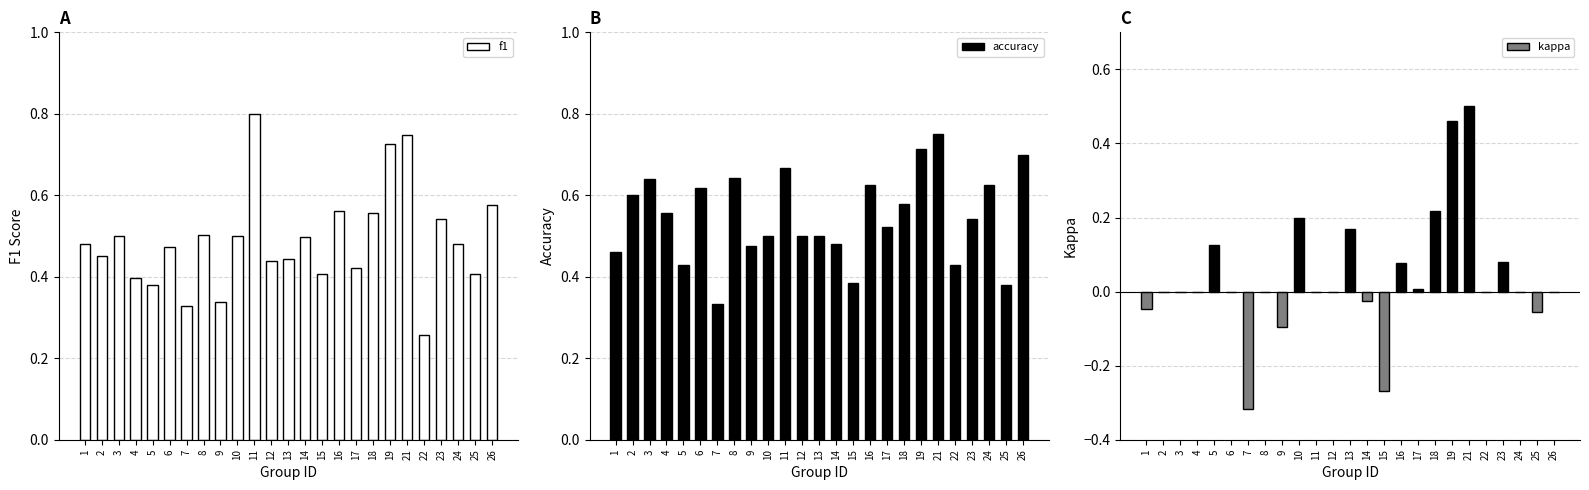

What is the minimum value for f1?

0.3